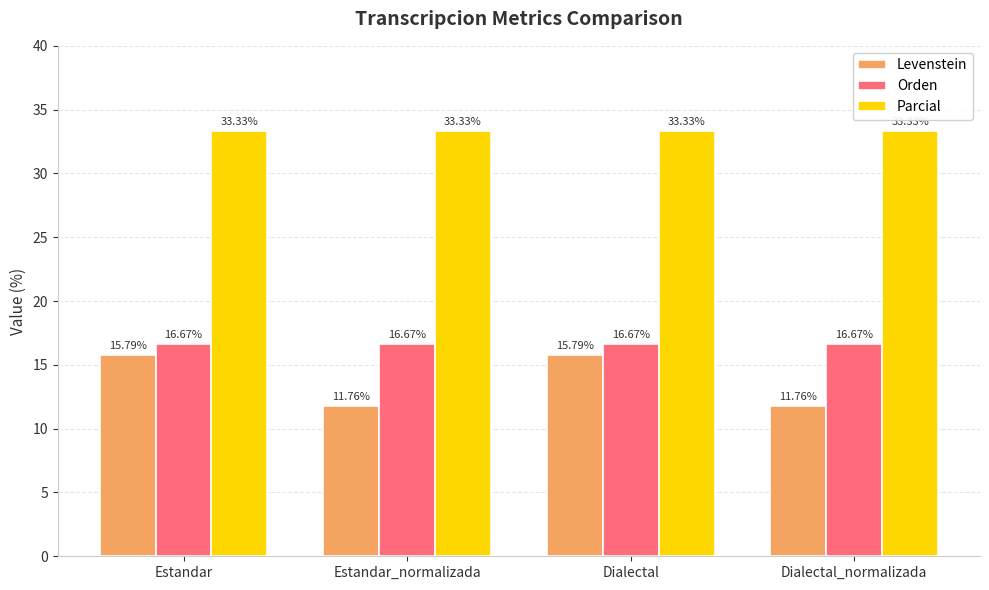

Is it true that Orden equals 16.7 at Estandar_normalizada?

True